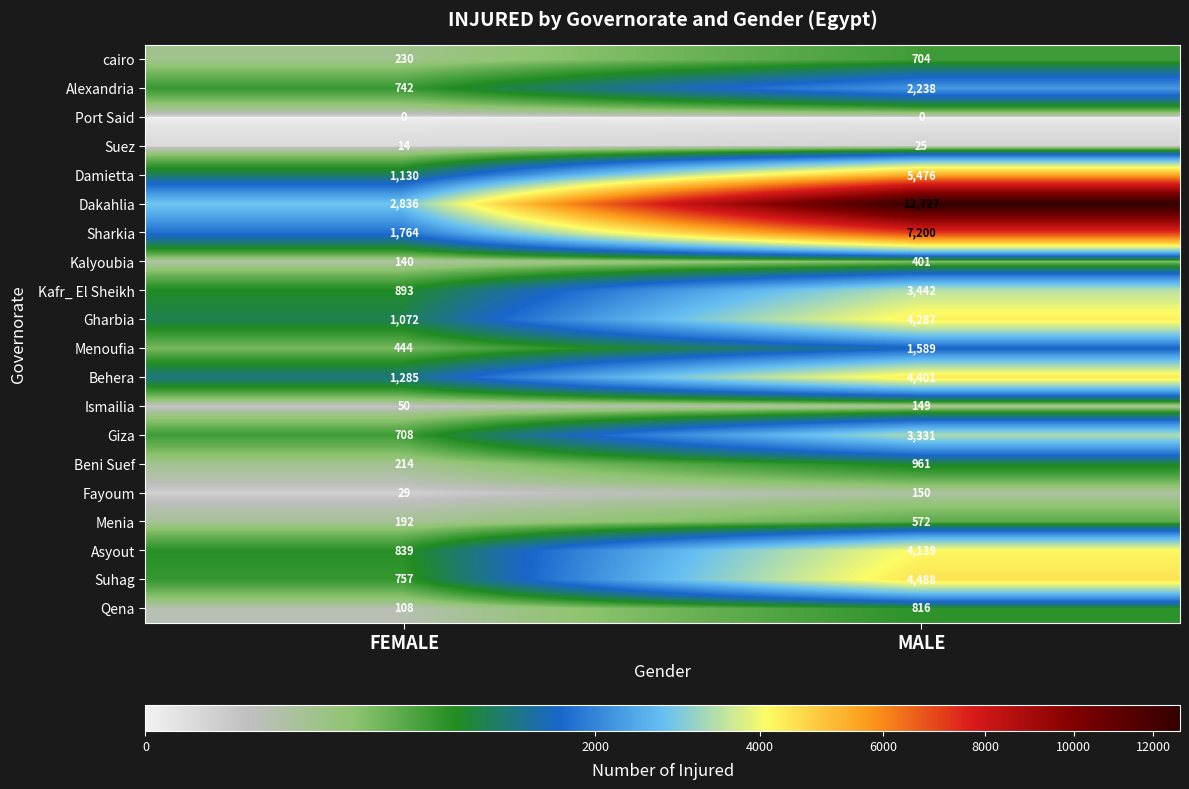

At how many categories does at least one series exceed 2214?

2